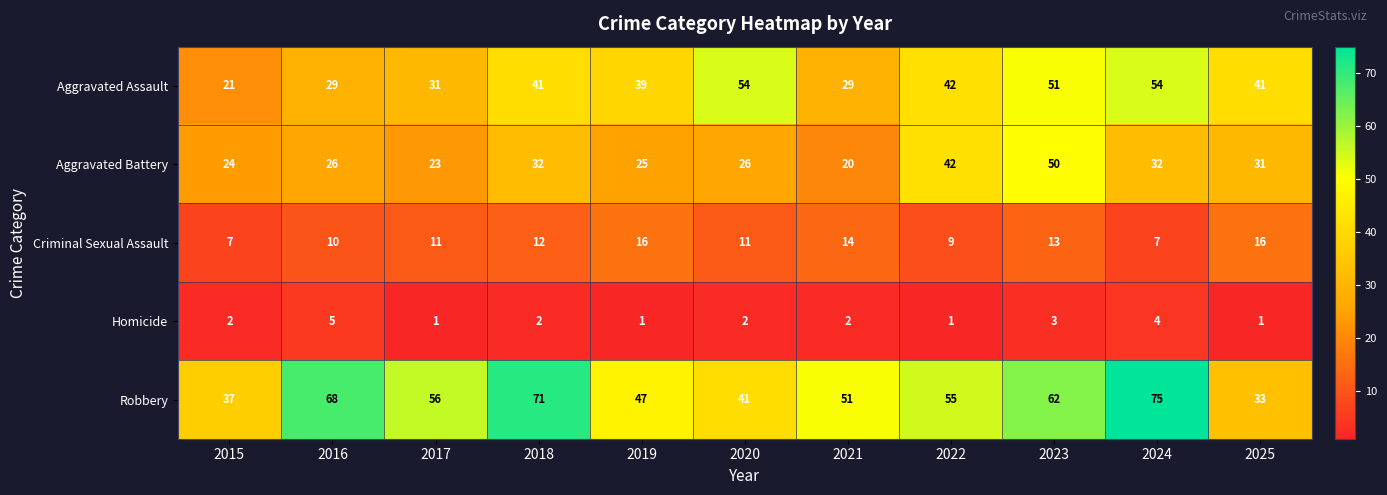

At which label does Homicide reach its peak?

2016